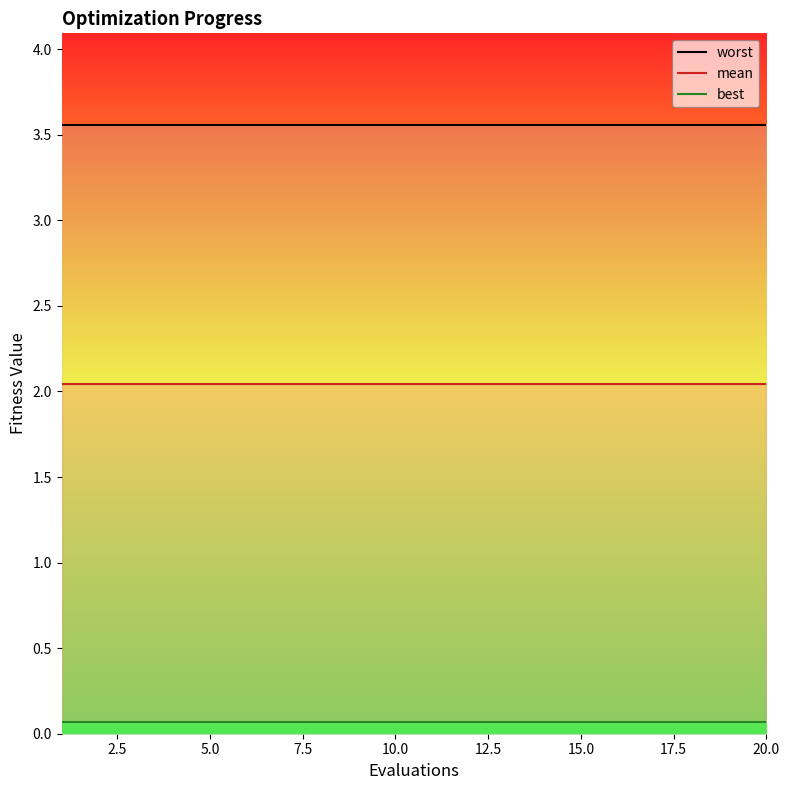

True or false: mean and worst intersect in this chart.

False